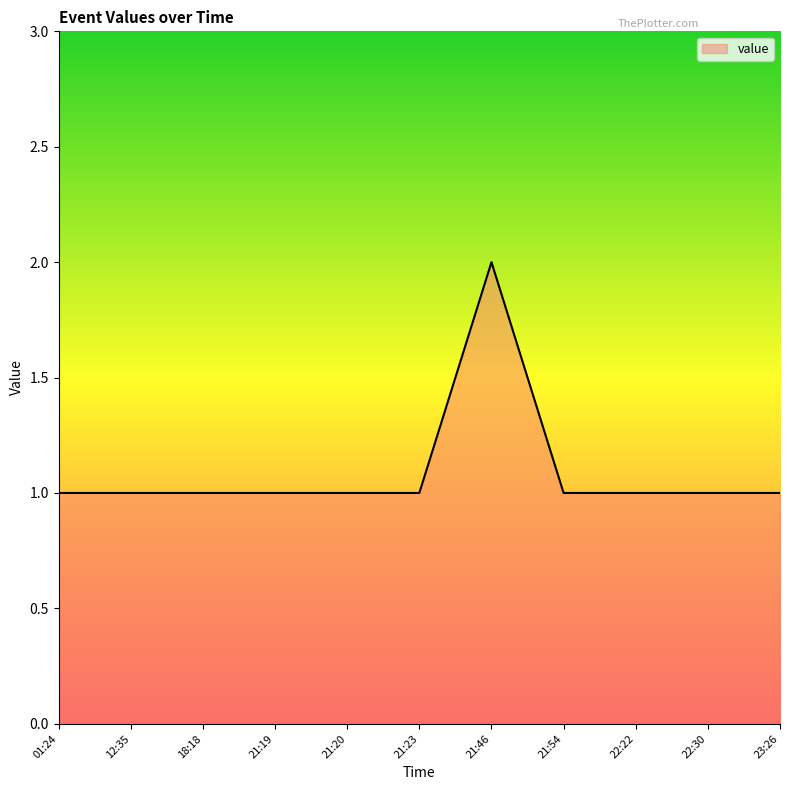

What position from the right is 18:18?

9